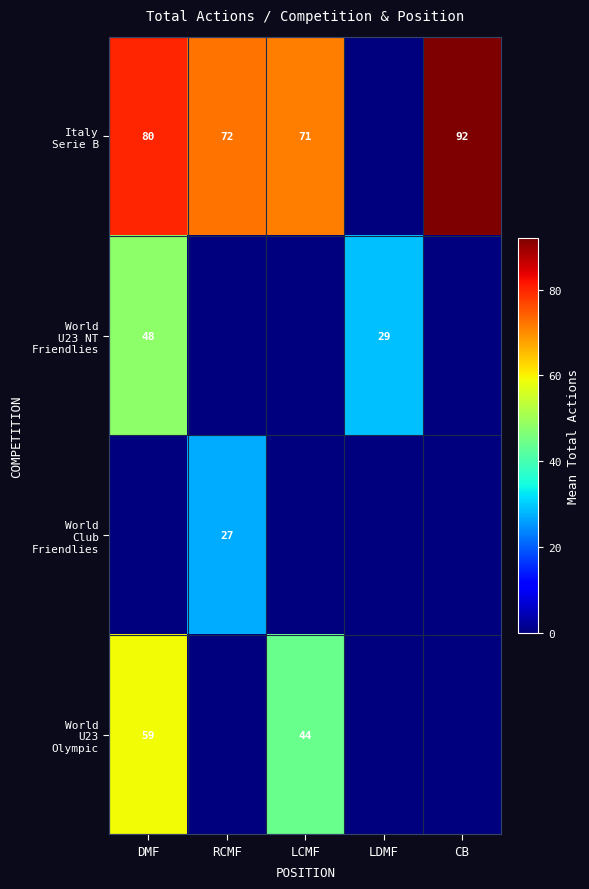

What is the sum of all World Club Friendlies values?

27.0